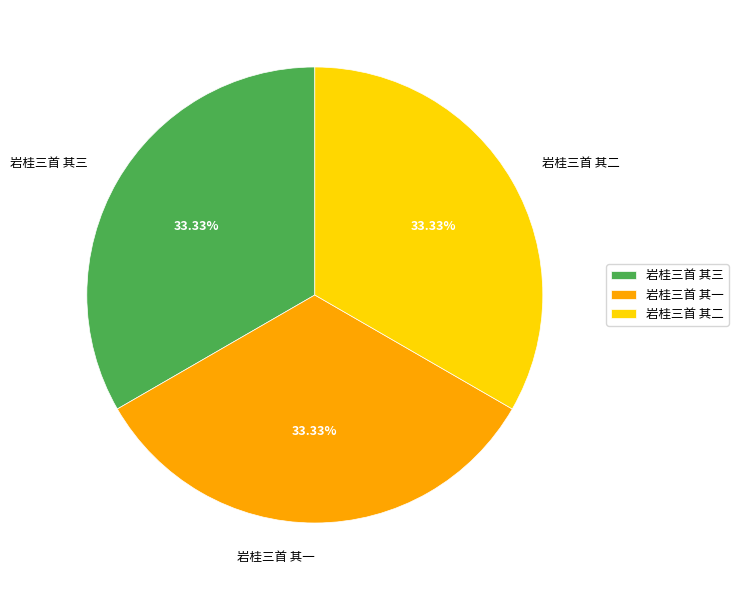

Do 岩桂三首 其一 and 岩桂三首 其二 together represent more than half of the pie?

Yes